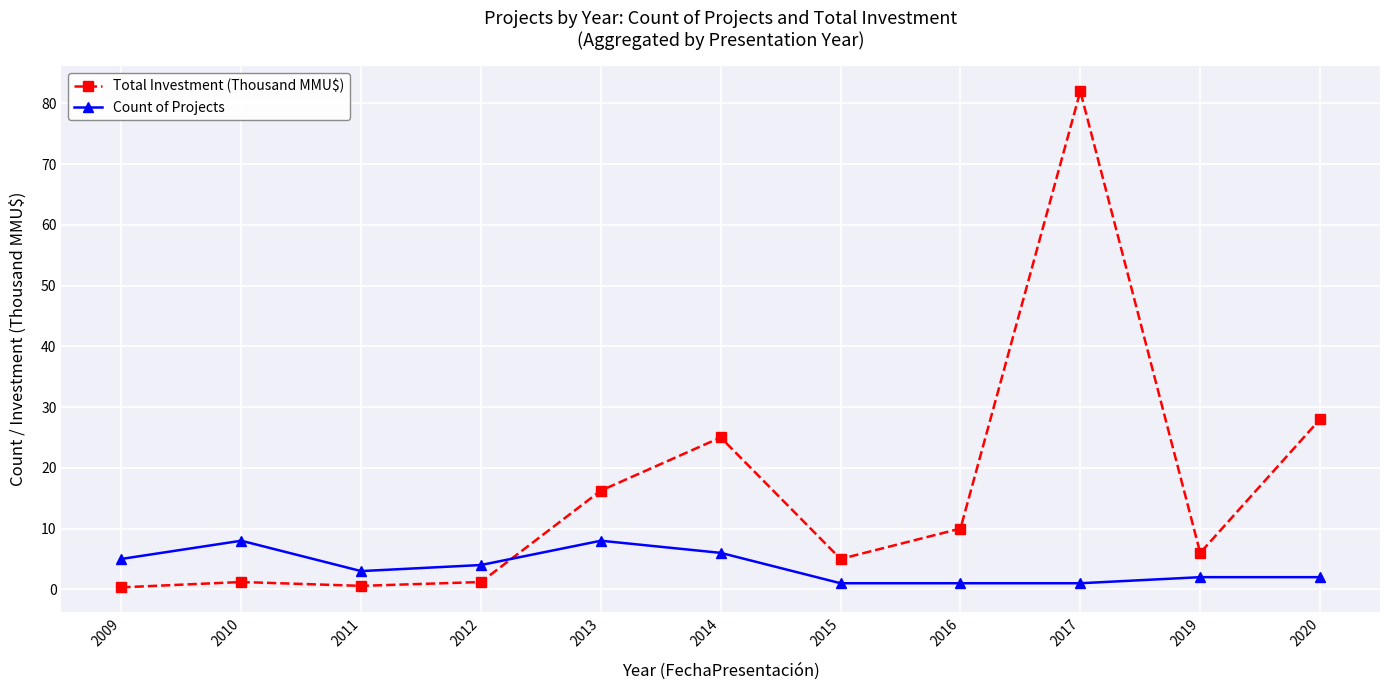

What is the minimum value for Count of Projects?

1.0